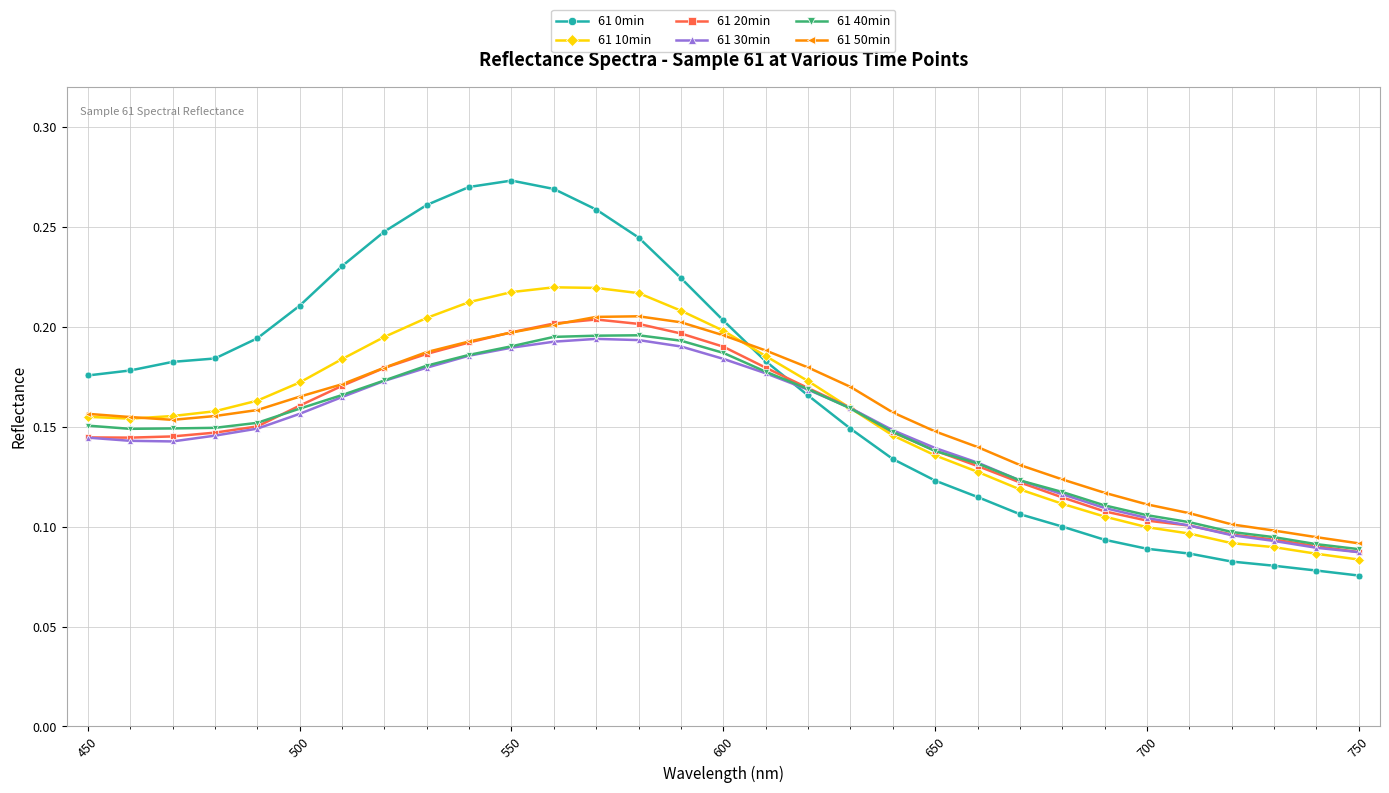

At how many categories does at least one series exceed 0?

31